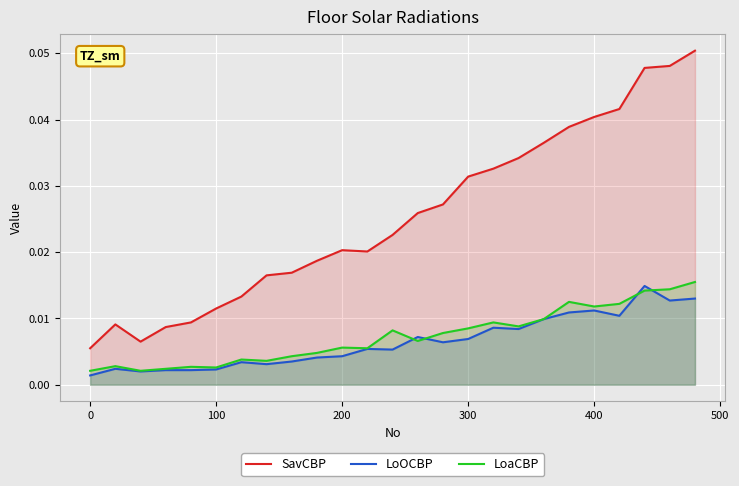

At how many categories does at least one series exceed 0?

25